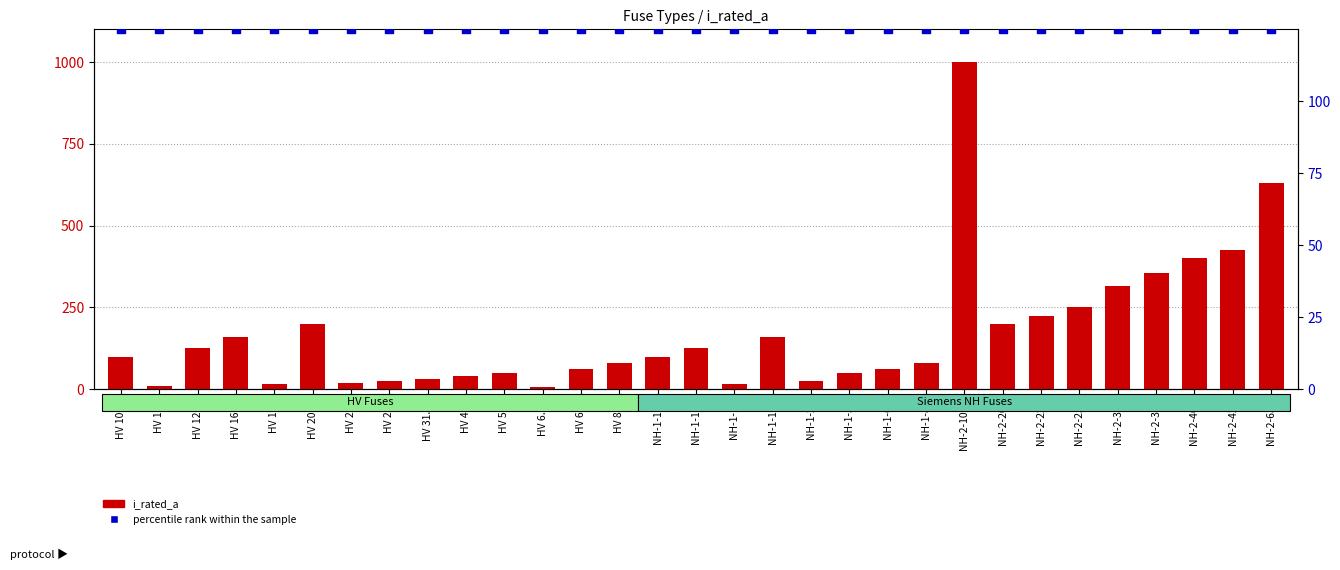

What are all the series names shown in the legend?

i_rated_a, percentile rank within the sample